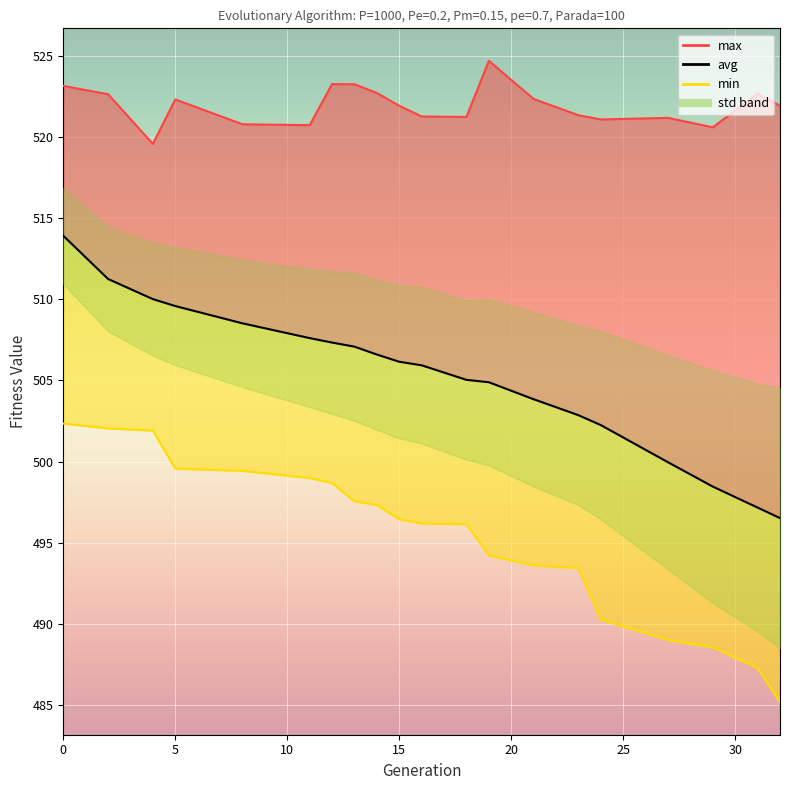

True or false: avg has more than 0 interior local peaks.

False